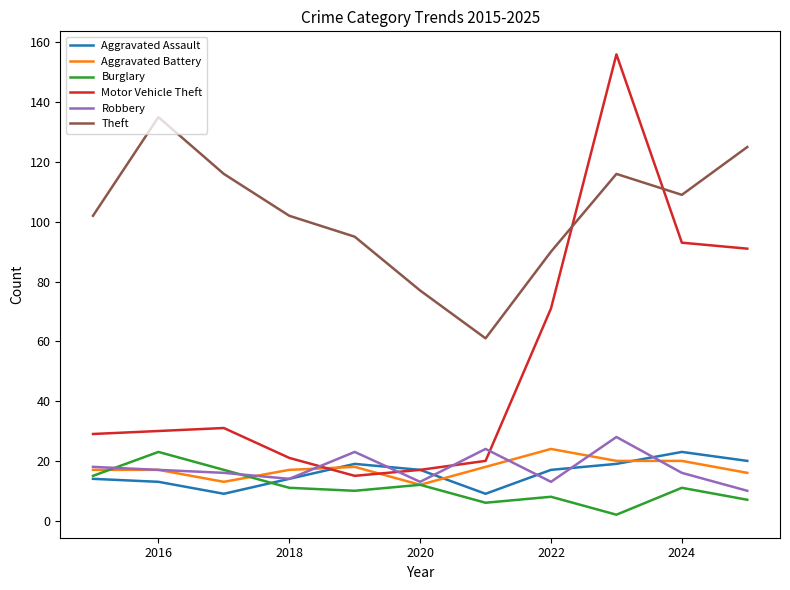

What is the highest value of the Motor Vehicle Theft series?

156